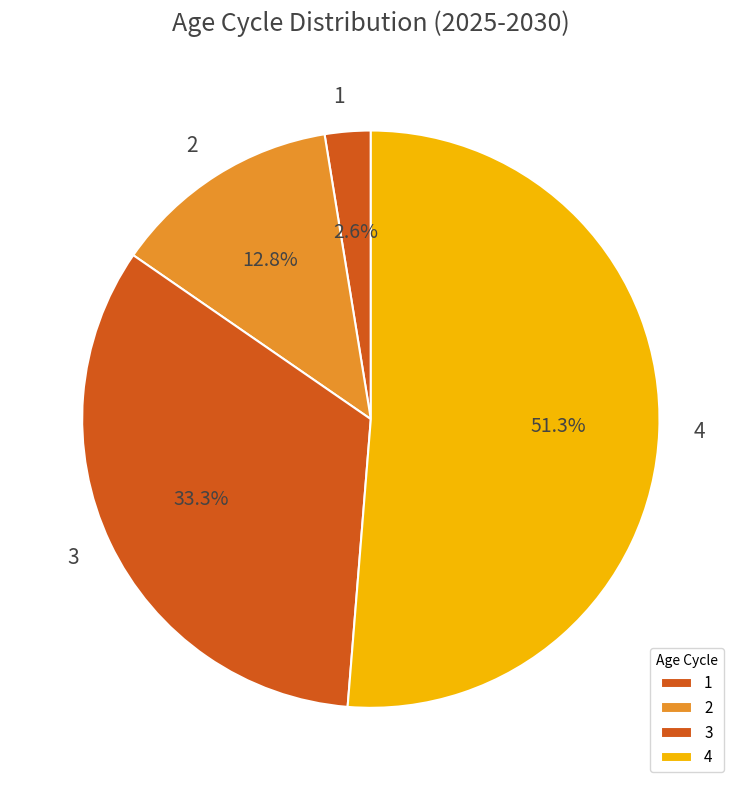

To the nearest percent, what percentage of the pie is 3?

33%